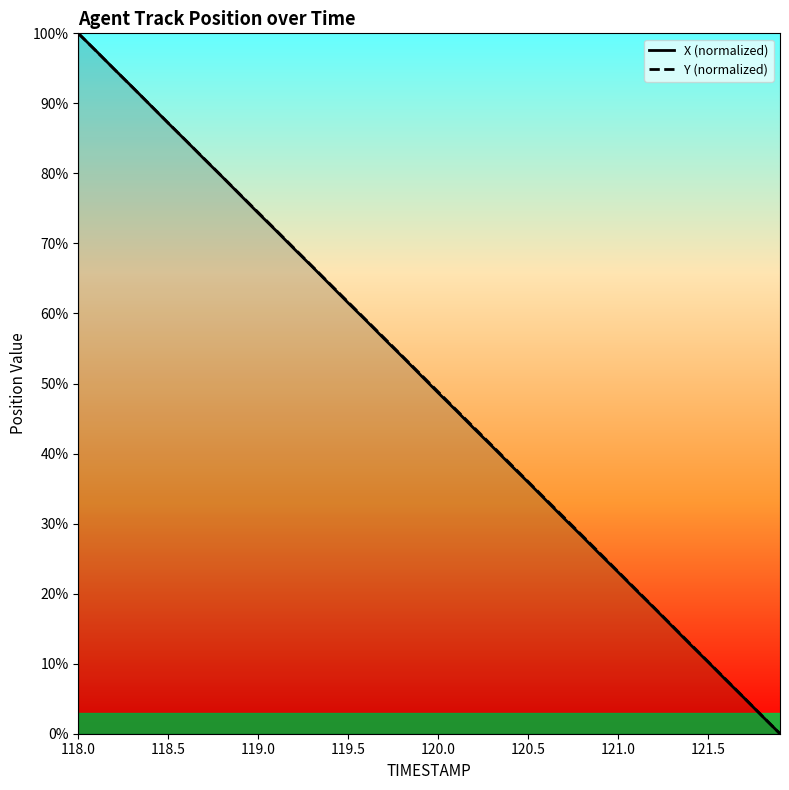

Reading left to right, list all the values displayed in this chart.

X (normalized): 100.0	97.5	94.9	92.3	89.8	87.2	84.6	82.0	79.5	76.9	74.3	71.8	69.2	66.7	64.1	61.5	59.0	56.4	53.9	51.3	48.7	46.1	43.6	41.0	38.4	35.9	33.3	30.7	28.2	25.6	23.1	20.5	18.0	15.4	12.8	10.2	7.7	5.1	2.5	0.0
Y (normalized): 100.0	97.4	94.9	92.3	89.8	87.2	84.7	82.1	79.5	77.0	74.4	71.9	69.3	66.8	64.2	61.6	59.1	56.5	53.9	51.4	48.8	46.3	43.7	41.1	38.6	36.0	33.4	30.9	28.3	25.7	23.2	20.6	18.0	15.5	12.9	10.3	7.7	5.2	2.6	0.0